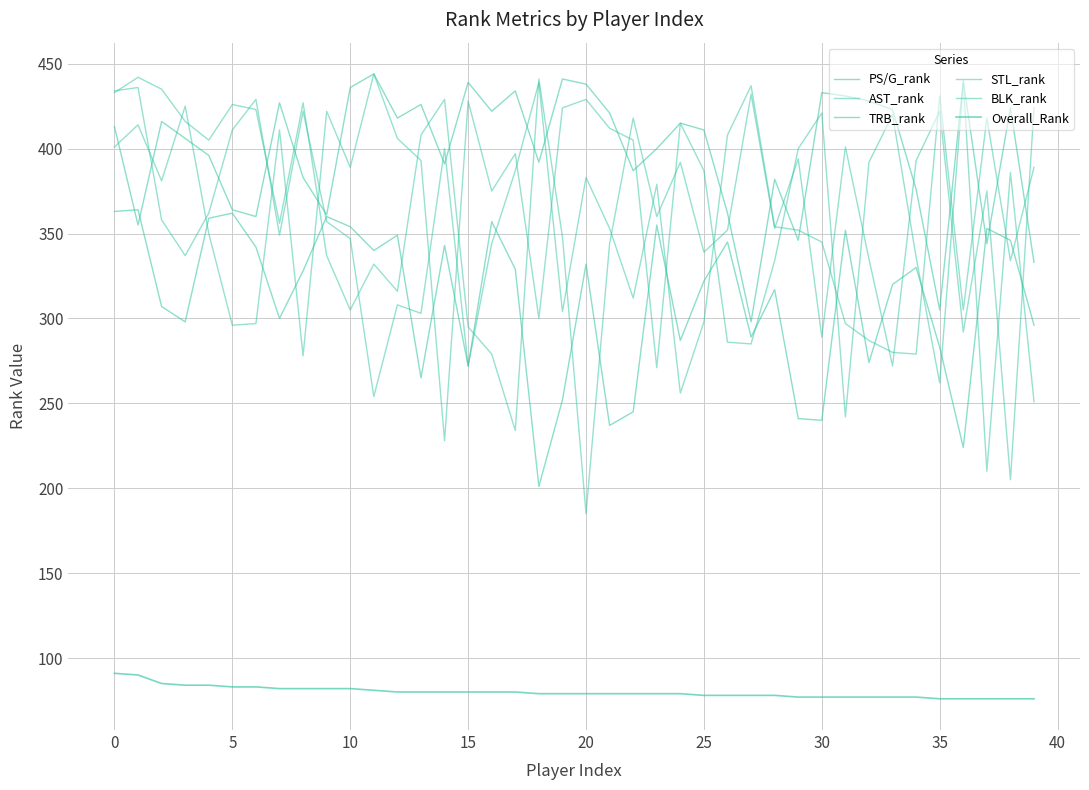

What is the minimum value shown in the chart?

76